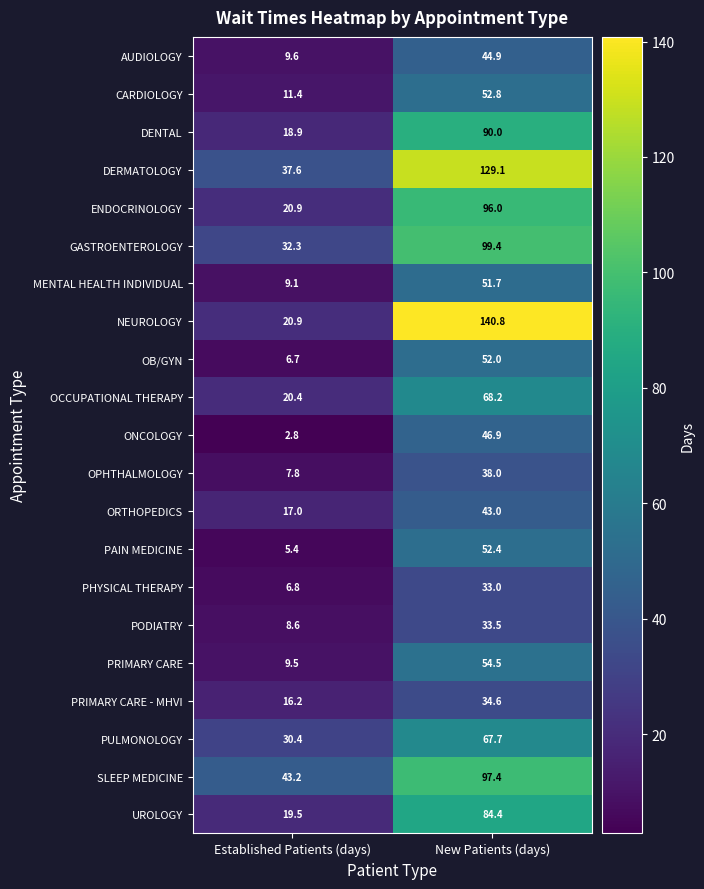

True or false: OCCUPATIONAL THERAPY has a value of 68.2 at New Patients (days).

True